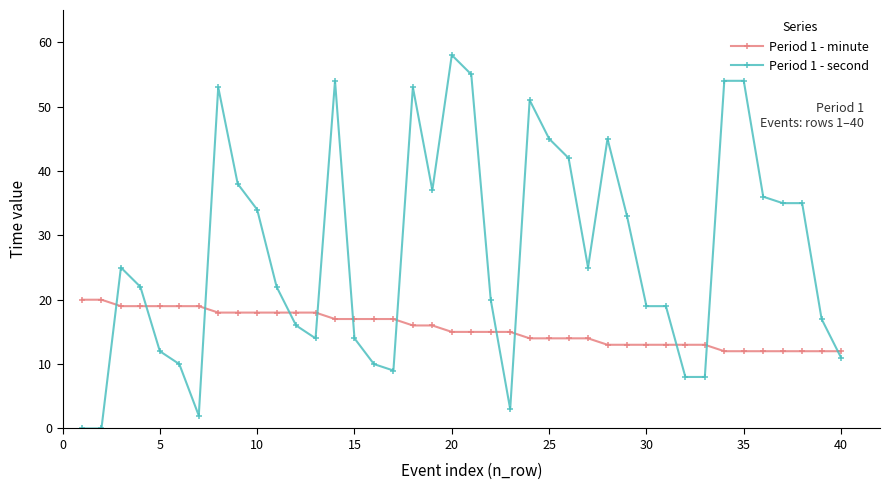

How many intersections are there between Period 1 - minute and Period 1 - second?

12